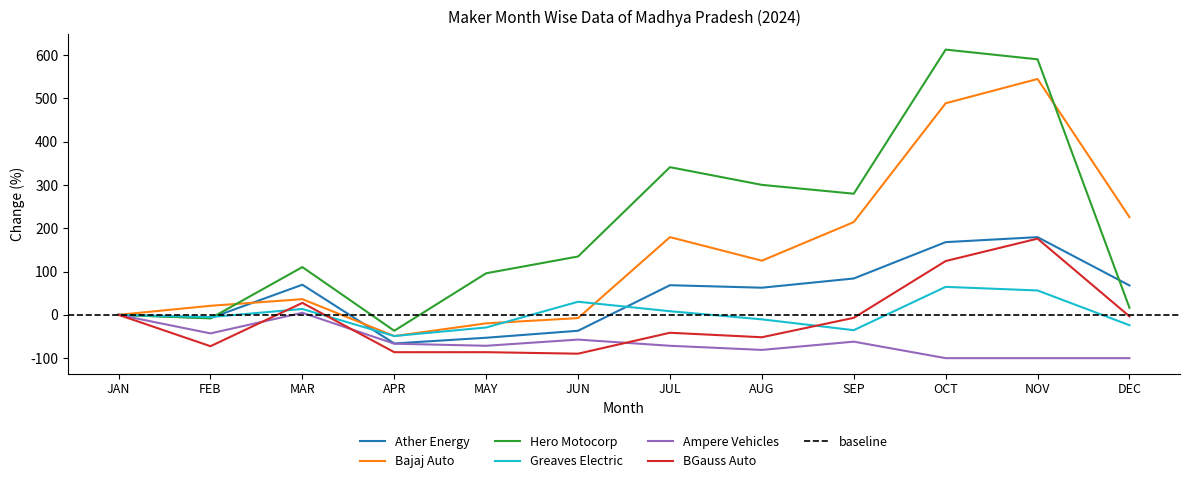

What are all the series names shown in the legend?

Ather Energy, Bajaj Auto, Hero Motocorp, Greaves Electric, Ampere Vehicles, BGauss Auto